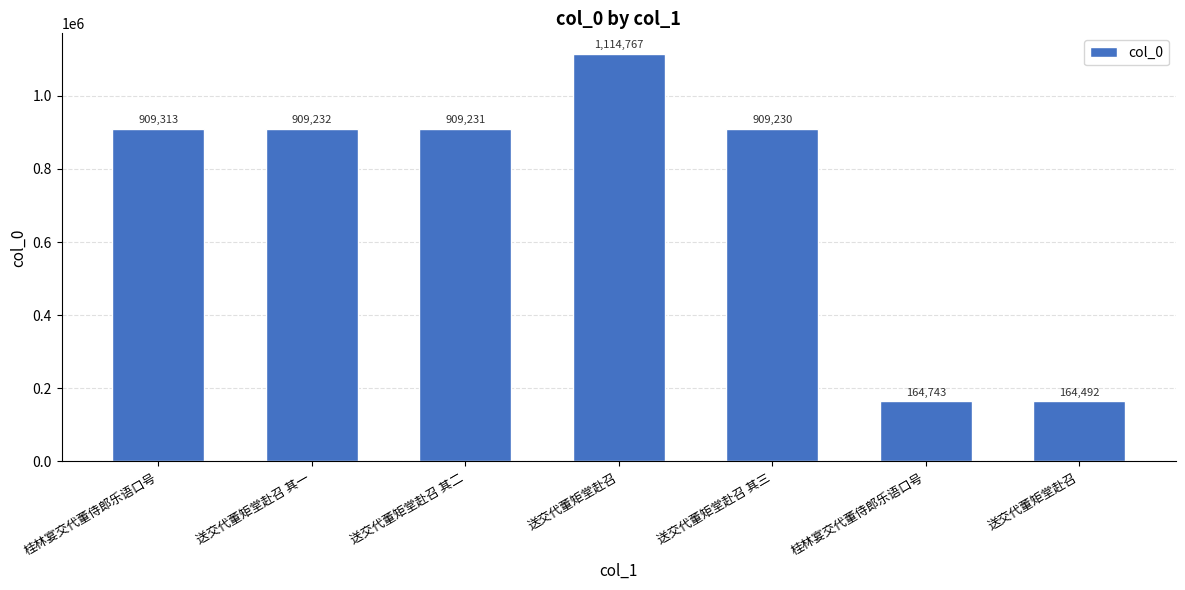

What is the average value?

725858